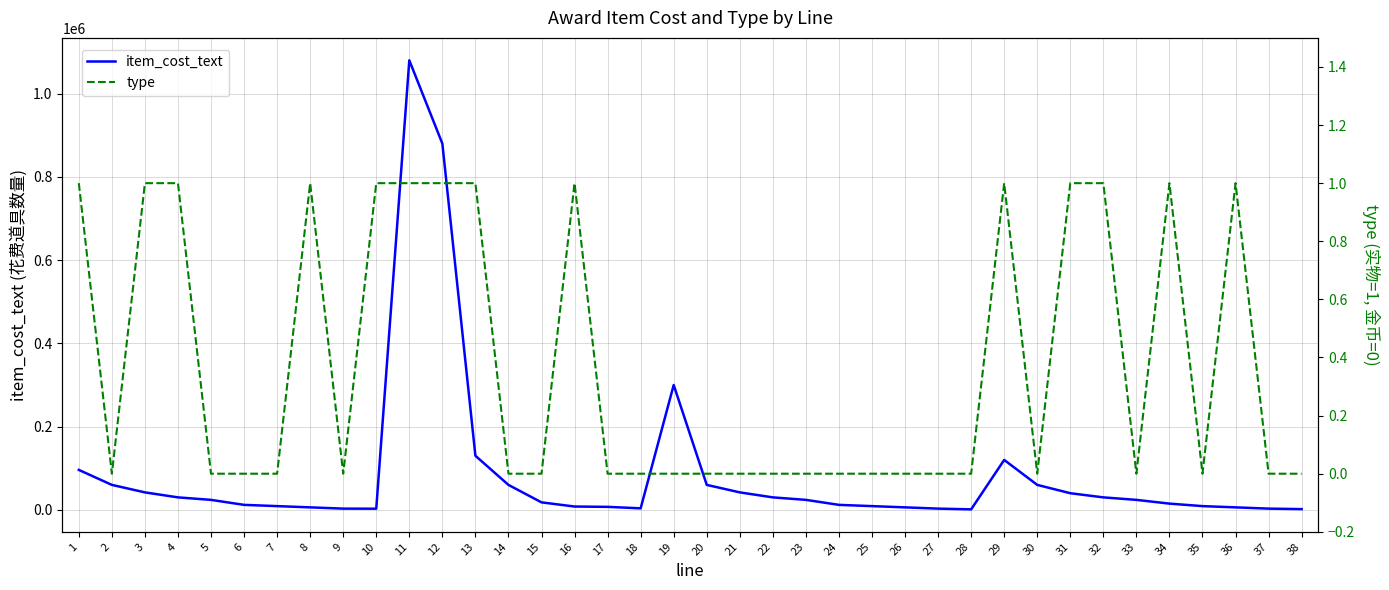

Reading left to right, extract all data points from this chart.

item_cost_text: 96000	60000	42000	30000	24000	12000	9000	6000	3000	2800	1080000	880000	130000	60000	18000	8000	7200	3666	300000	60000	42000	30000	24000	12000	9000	6000	3000	1200	120000	60000	40000	30000	24000	15000	9000	6000	3000	1800
type: 1	0	1	1	0	0	0	1	0	1	1	1	1	0	0	1	0	0	0	0	0	0	0	0	0	0	0	0	1	0	1	1	0	1	0	1	0	0